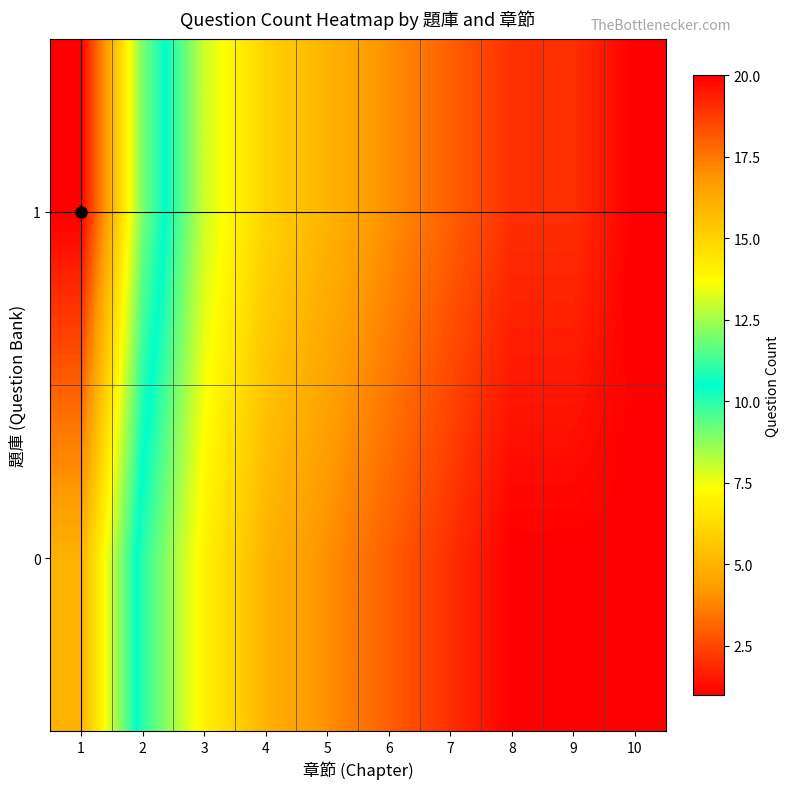

Reading left to right, what are all the values shown in this chart?

0: 1=16	2=10	3=7	4=5	5=4	6=3	7=2	8=1	9=1	10=1
1: 1=20	2=12	3=8	4=6	5=5	6=4	7=3	8=2	9=2	10=1